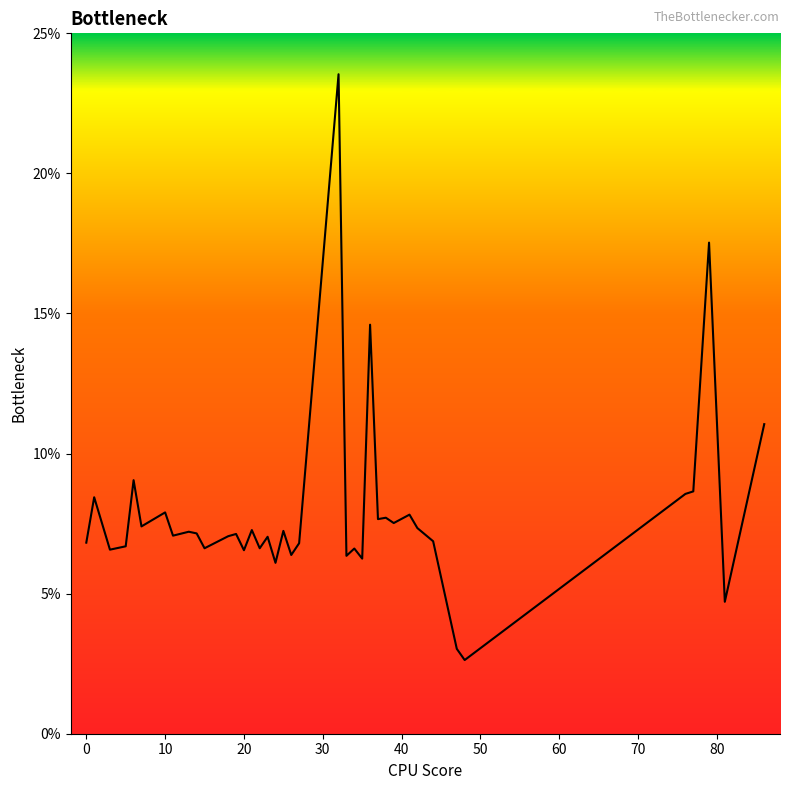

What is the difference between the maximum and minimum values?

20.9